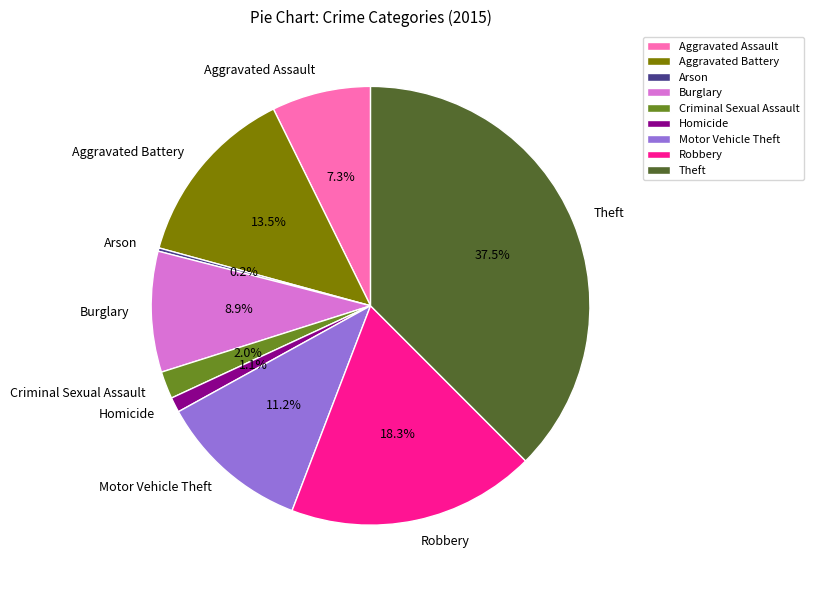

To the nearest percent, what percentage of the pie is Homicide?

1%